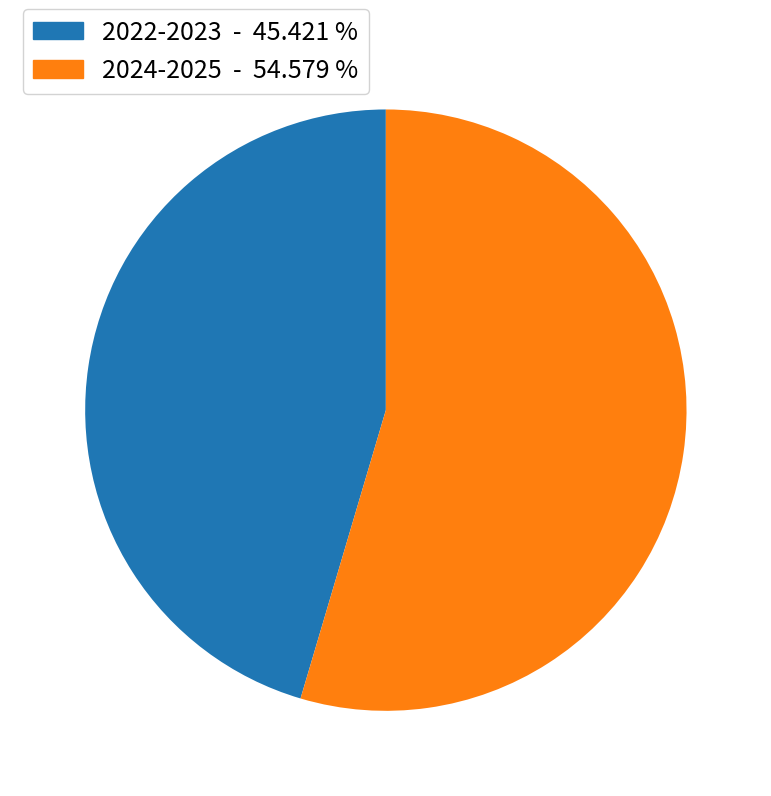

Count the number of slices in the pie.

2